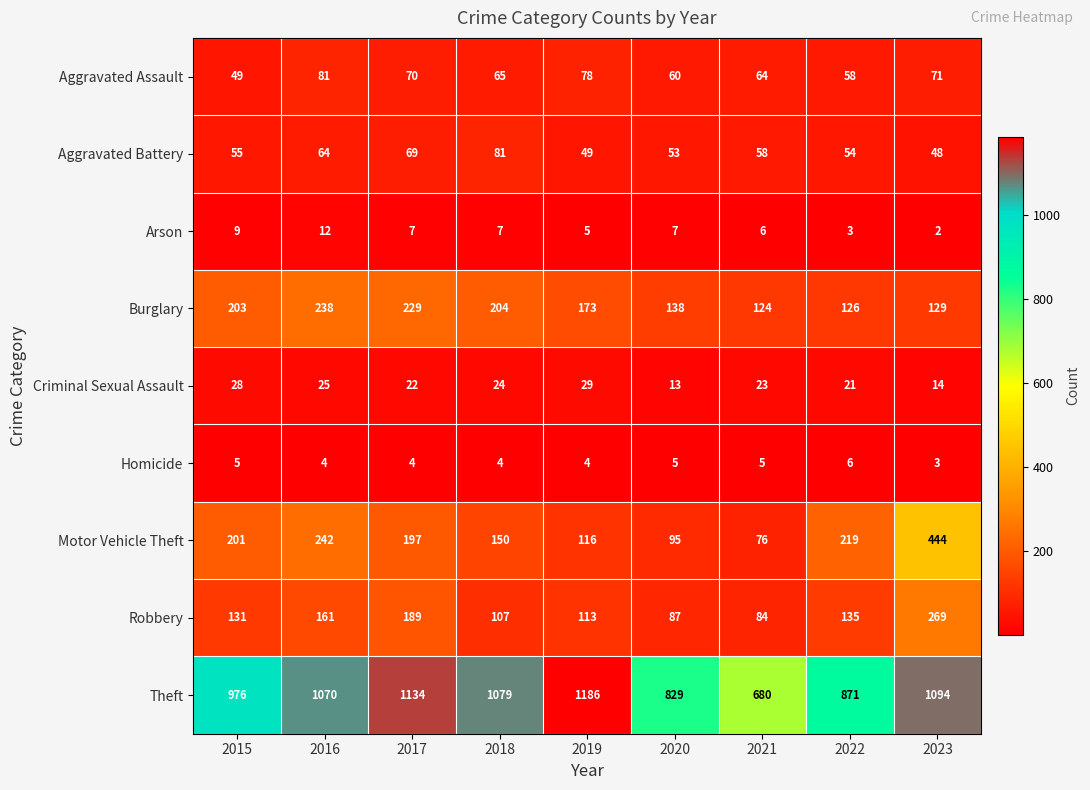

What is the sum of all Aggravated Battery values?

531